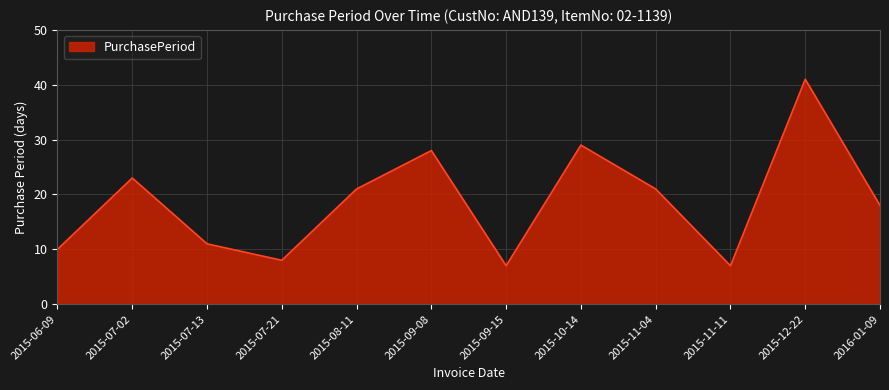

What is the difference between the values at 2015-09-15 and 2015-07-02?

16